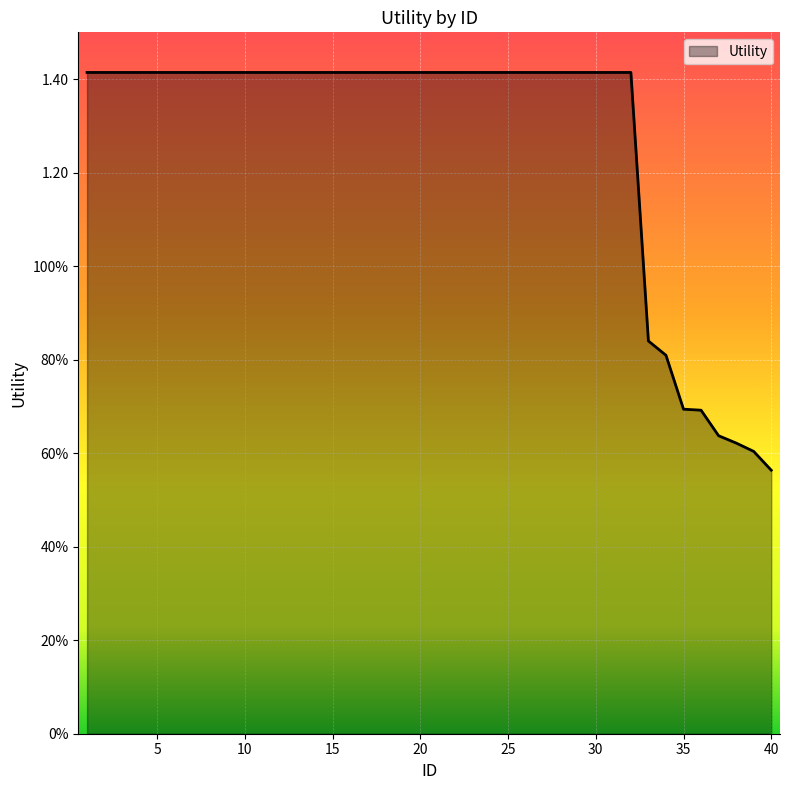

Does the chart have visible grid lines?

Yes